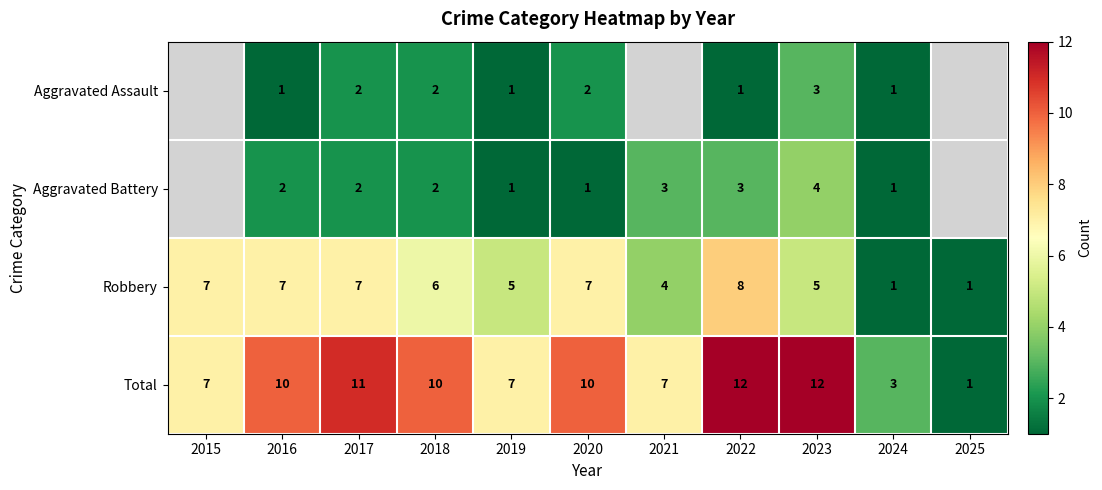

At which label is Robbery closest to 4?

2021